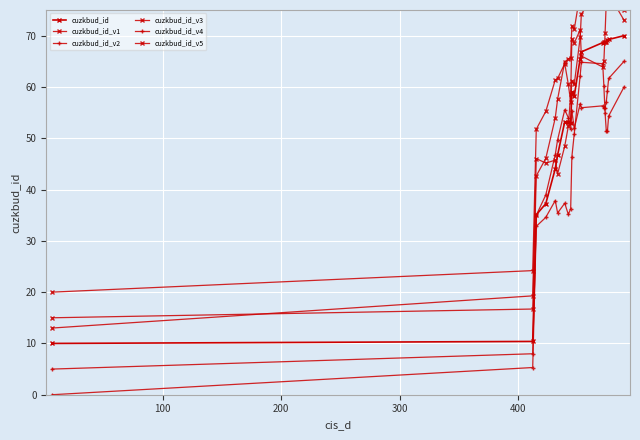

The value of cuzkbud_id_v1 at 16 is 119.5. True or false?

False